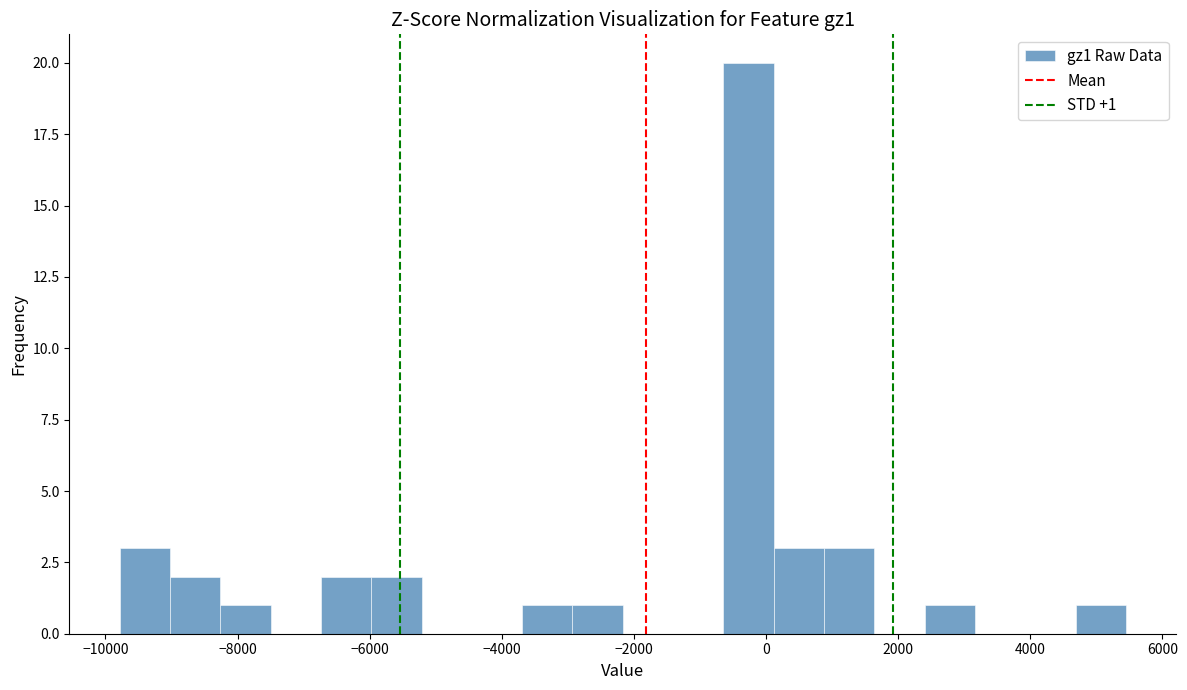

Around what value on the x-axis is the tallest bar? Give the approximate position of its centre, as read against the axis.

-200